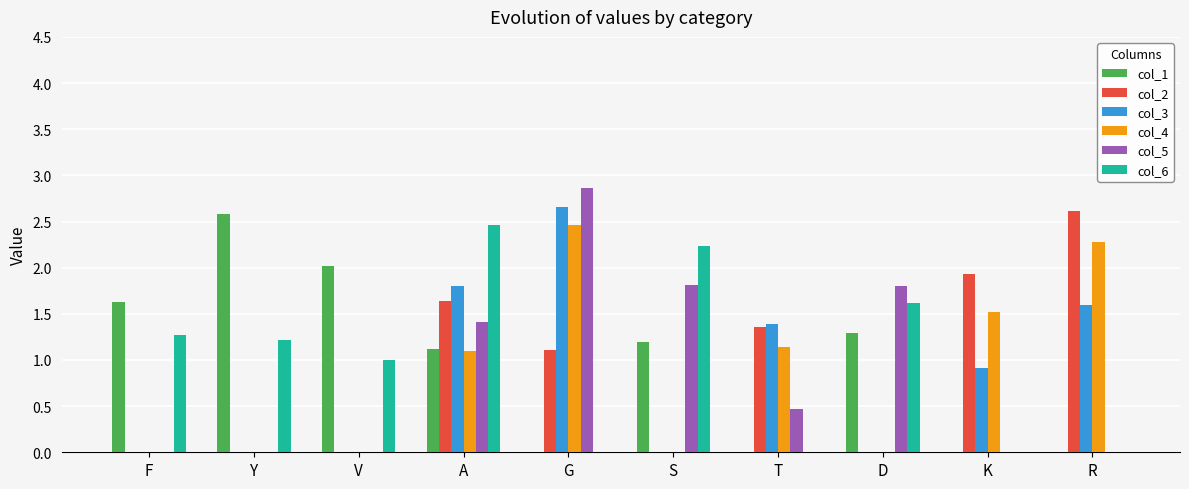

What is the sum of the col_6 values at V and A?

3.5